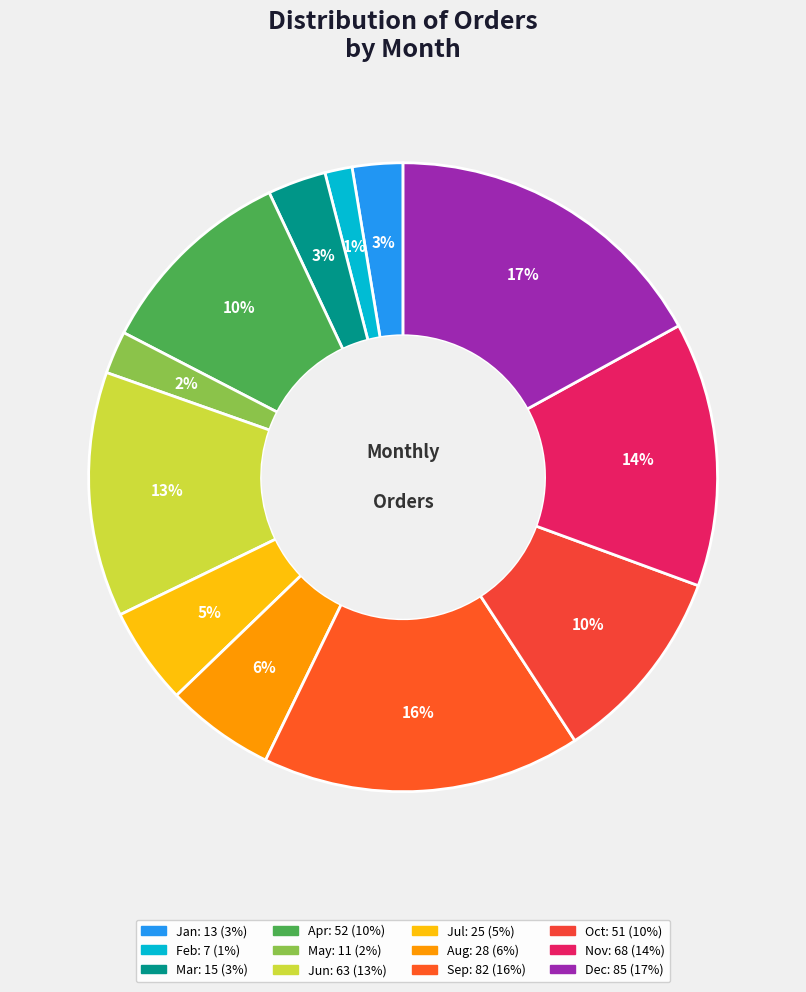

How many slices are in this pie chart?

12